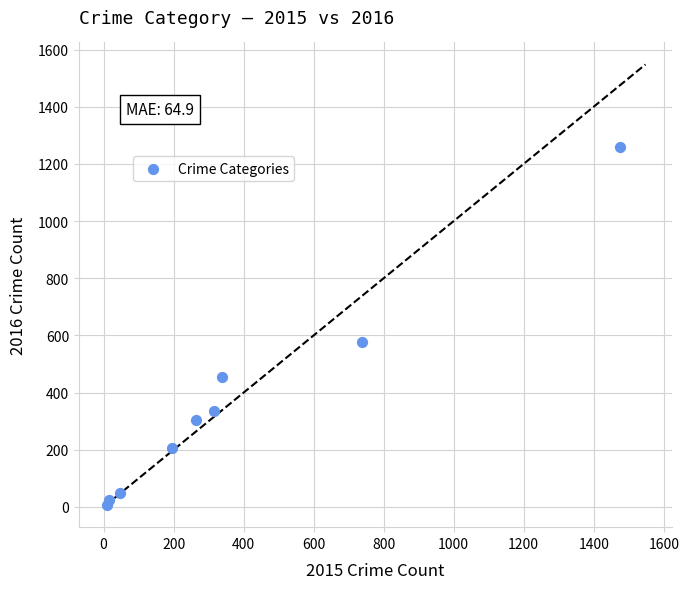

What is the average Y value?

358